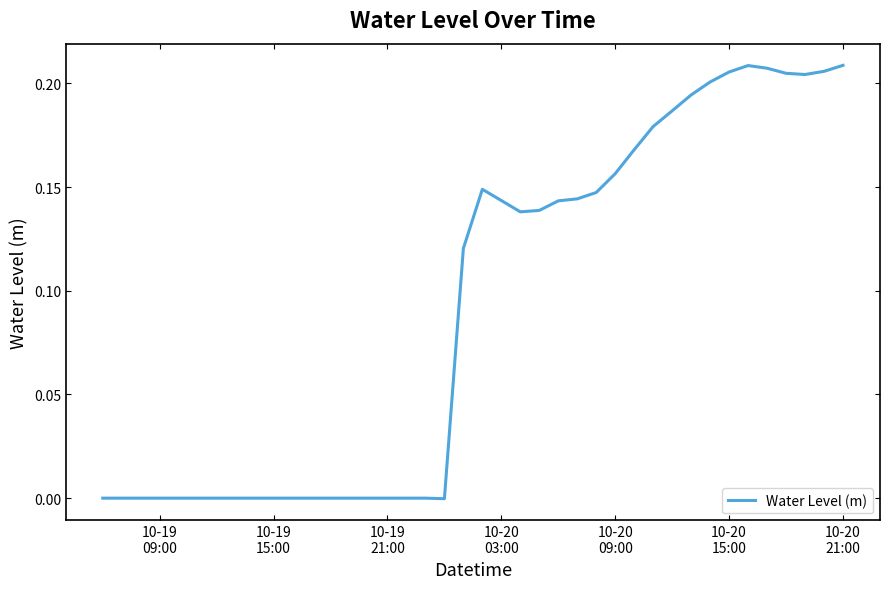

How many negative values are there?

19